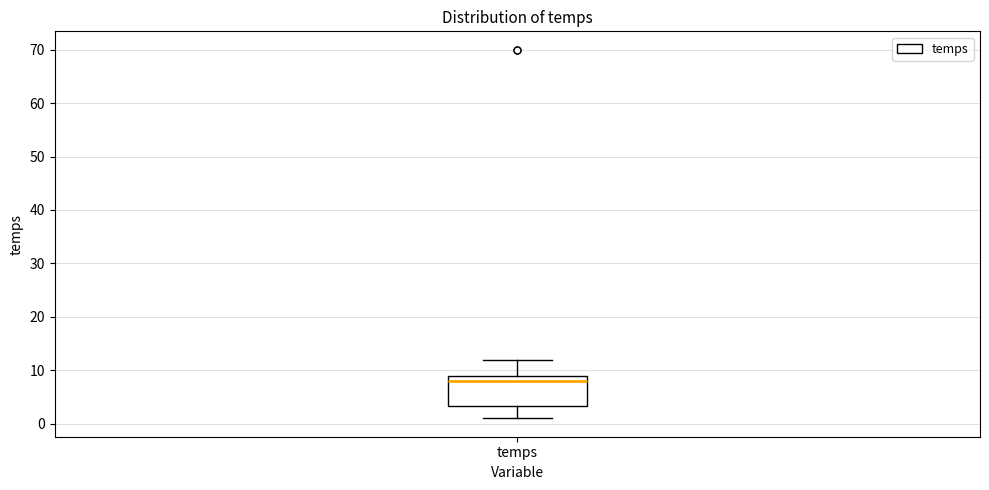

Where is the lower edge of the box for temps on the y-axis? The values are not printed on the chart, so give them approximately, as read against the axis.

3